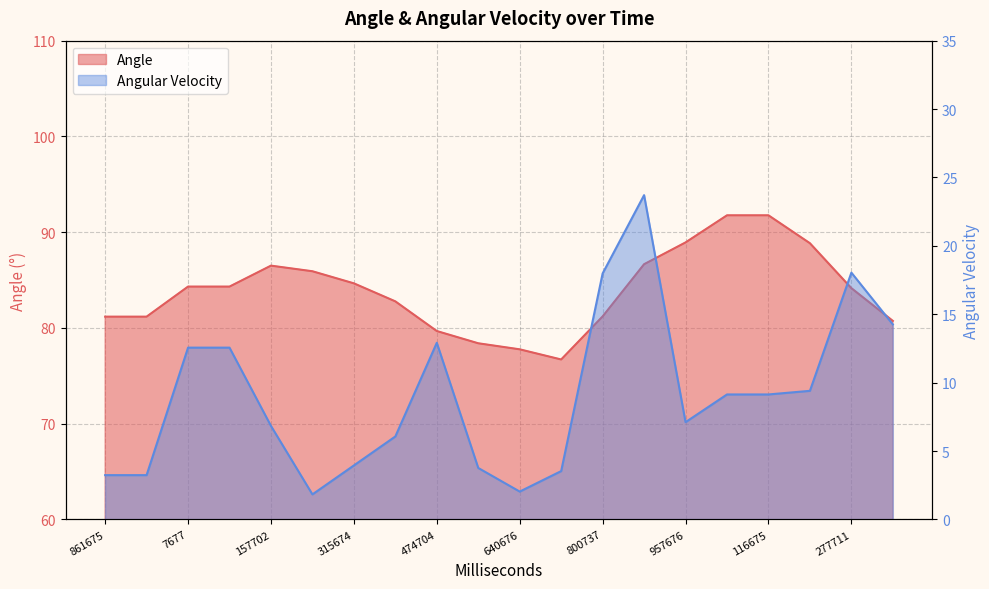

What is the value of the Angular Velocity point at the 19th from the left?

18.0